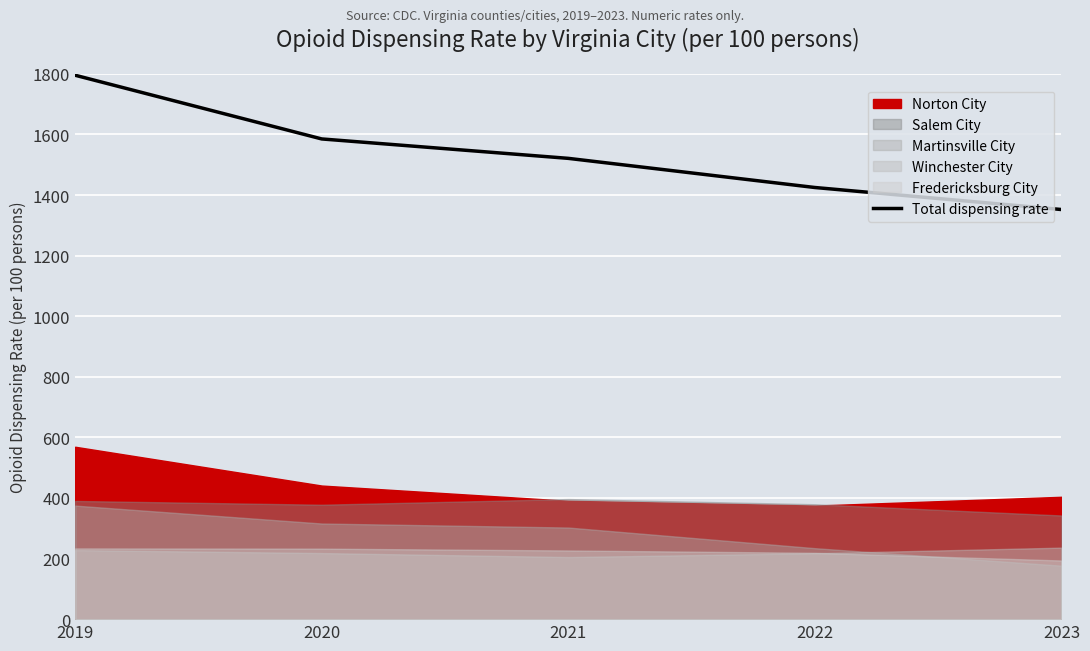

Reading right to left, list all the values displayed in this chart.

1352.2	1424.9	1521.1	1585.2	1795.5